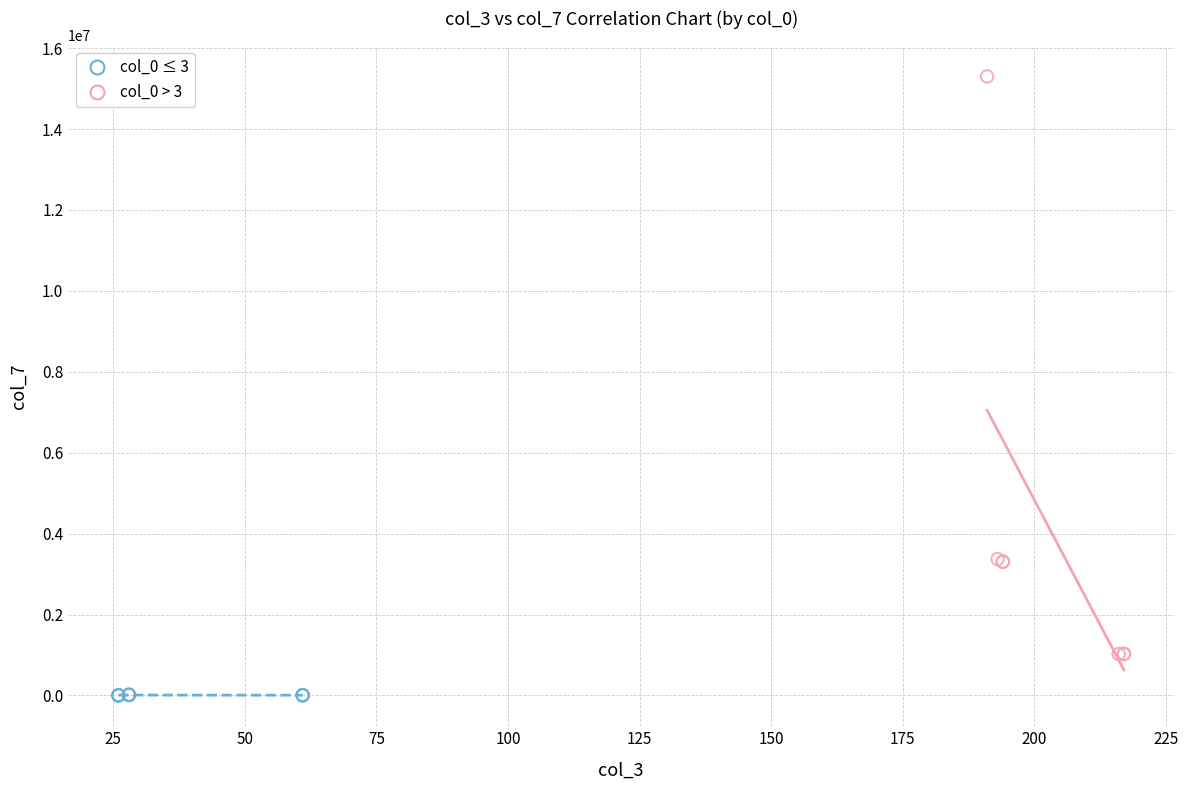

Which series reaches the minimum Y coordinate?

col_0 ≤ 3